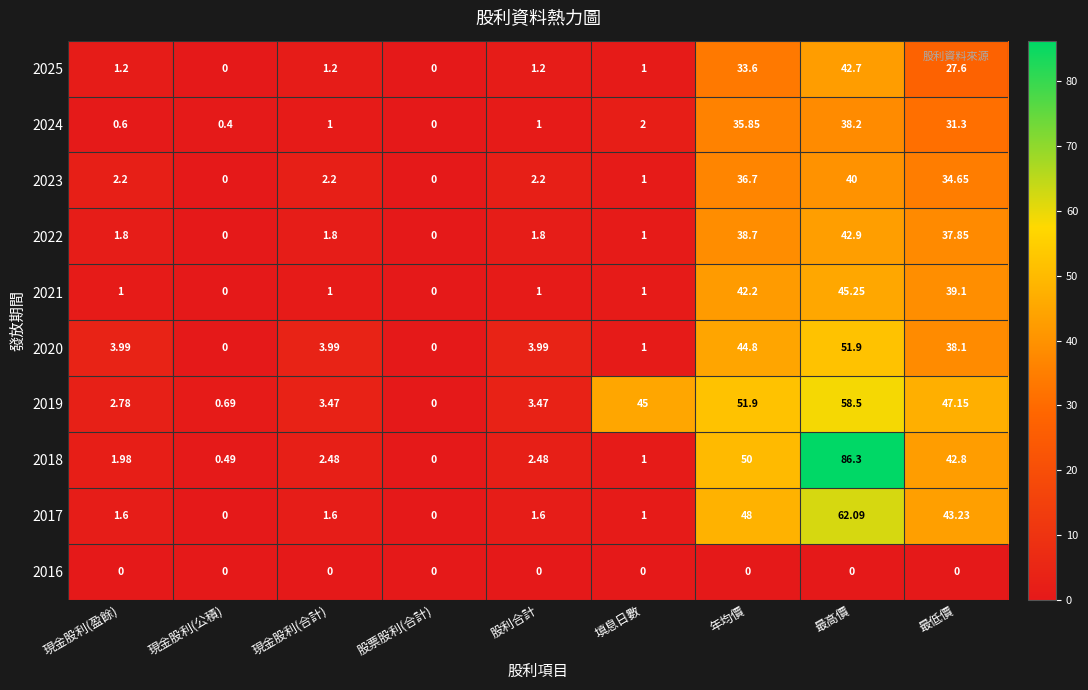

At which category is the sum across all series the highest?

最高價